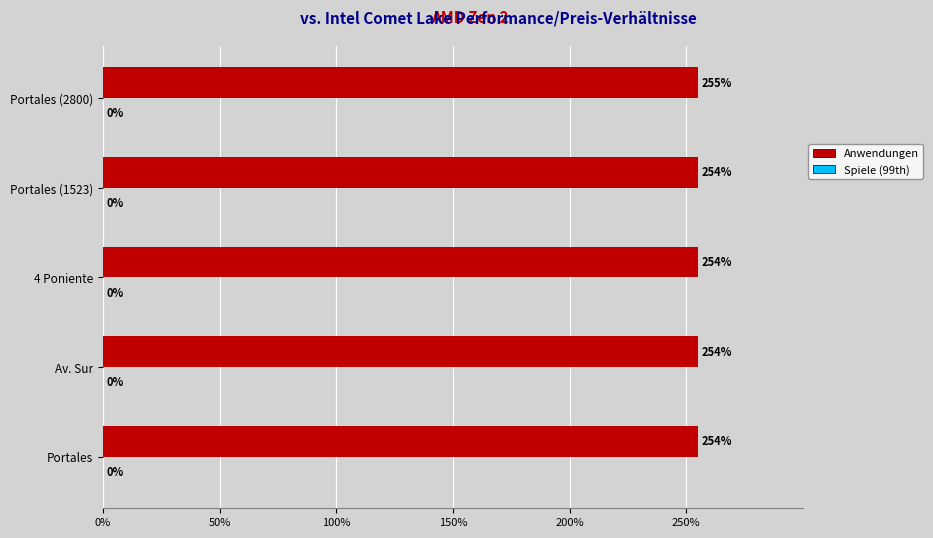

At which label is Anwendungen closest to 254?

Portales